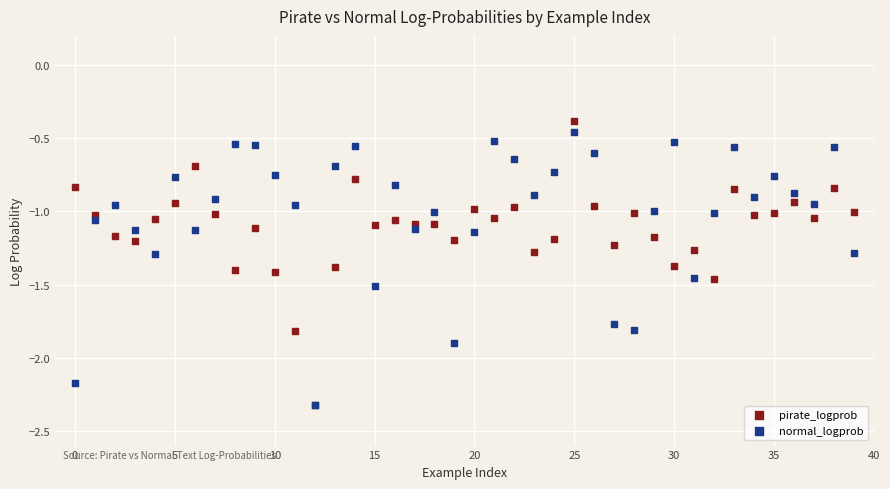

Which series has the widest spread of Y values?

pirate_logprob